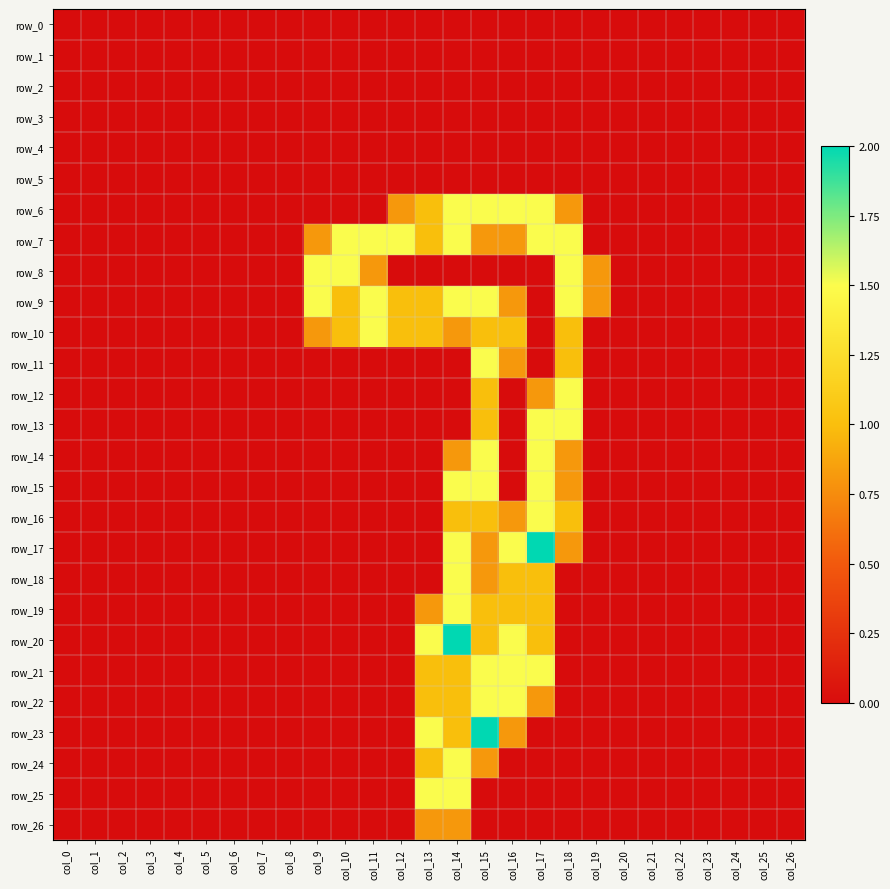

Reading left to right, what are all the values shown in this chart?

row_0: col_0=0.0	col_1=0.0	col_2=0.0	col_3=0.0	col_4=0.0	col_5=0.0	col_6=0.0	col_7=0.0	col_8=0.0	col_9=0.0	col_10=0.0	col_11=0.0	col_12=0.0	col_13=0.0	col_14=0.0	col_15=0.0	col_16=0.0	col_17=0.0	col_18=0.0	col_19=0.0	col_20=0.0	col_21=0.0	col_22=0.0	col_23=0.0	col_24=0.0	col_25=0.0	col_26=0.0
row_1: col_0=0.0	col_1=0.0	col_2=0.0	col_3=0.0	col_4=0.0	col_5=0.0	col_6=0.0	col_7=0.0	col_8=0.0	col_9=0.0	col_10=0.0	col_11=0.0	col_12=0.0	col_13=0.0	col_14=0.0	col_15=0.0	col_16=0.0	col_17=0.0	col_18=0.0	col_19=0.0	col_20=0.0	col_21=0.0	col_22=0.0	col_23=0.0	col_24=0.0	col_25=0.0	col_26=0.0
row_2: col_0=0.0	col_1=0.0	col_2=0.0	col_3=0.0	col_4=0.0	col_5=0.0	col_6=0.0	col_7=0.0	col_8=0.0	col_9=0.0	col_10=0.0	col_11=0.0	col_12=0.0	col_13=0.0	col_14=0.0	col_15=0.0	col_16=0.0	col_17=0.0	col_18=0.0	col_19=0.0	col_20=0.0	col_21=0.0	col_22=0.0	col_23=0.0	col_24=0.0	col_25=0.0	col_26=0.0
row_3: col_0=0.0	col_1=0.0	col_2=0.0	col_3=0.0	col_4=0.0	col_5=0.0	col_6=0.0	col_7=0.0	col_8=0.0	col_9=0.0	col_10=0.0	col_11=0.0	col_12=0.0	col_13=0.0	col_14=0.0	col_15=0.0	col_16=0.0	col_17=0.0	col_18=0.0	col_19=0.0	col_20=0.0	col_21=0.0	col_22=0.0	col_23=0.0	col_24=0.0	col_25=0.0	col_26=0.0
row_4: col_0=0.0	col_1=0.0	col_2=0.0	col_3=0.0	col_4=0.0	col_5=0.0	col_6=0.0	col_7=0.0	col_8=0.0	col_9=0.0	col_10=0.0	col_11=0.0	col_12=0.0	col_13=0.0	col_14=0.0	col_15=0.0	col_16=0.0	col_17=0.0	col_18=0.0	col_19=0.0	col_20=0.0	col_21=0.0	col_22=0.0	col_23=0.0	col_24=0.0	col_25=0.0	col_26=0.0
row_5: col_0=0.0	col_1=0.0	col_2=0.0	col_3=0.0	col_4=0.0	col_5=0.0	col_6=0.0	col_7=0.0	col_8=0.0	col_9=0.0	col_10=0.0	col_11=0.0	col_12=0.0	col_13=0.0	col_14=0.0	col_15=0.0	col_16=0.0	col_17=0.0	col_18=0.0	col_19=0.0	col_20=0.0	col_21=0.0	col_22=0.0	col_23=0.0	col_24=0.0	col_25=0.0	col_26=0.0
row_6: col_0=0.0	col_1=0.0	col_2=0.0	col_3=0.0	col_4=0.0	col_5=0.0	col_6=0.0	col_7=0.0	col_8=0.0	col_9=0.0	col_10=0.0	col_11=0.0	col_12=0.8	col_13=1.0	col_14=1.5	col_15=1.5	col_16=1.5	col_17=1.5	col_18=0.8	col_19=0.0	col_20=0.0	col_21=0.0	col_22=0.0	col_23=0.0	col_24=0.0	col_25=0.0	col_26=0.0
row_7: col_0=0.0	col_1=0.0	col_2=0.0	col_3=0.0	col_4=0.0	col_5=0.0	col_6=0.0	col_7=0.0	col_8=0.0	col_9=0.8	col_10=1.5	col_11=1.5	col_12=1.5	col_13=1.0	col_14=1.5	col_15=0.8	col_16=0.8	col_17=1.5	col_18=1.5	col_19=0.0	col_20=0.0	col_21=0.0	col_22=0.0	col_23=0.0	col_24=0.0	col_25=0.0	col_26=0.0
row_8: col_0=0.0	col_1=0.0	col_2=0.0	col_3=0.0	col_4=0.0	col_5=0.0	col_6=0.0	col_7=0.0	col_8=0.0	col_9=1.5	col_10=1.5	col_11=0.8	col_12=0.0	col_13=0.0	col_14=0.0	col_15=0.0	col_16=0.0	col_17=0.0	col_18=1.5	col_19=0.8	col_20=0.0	col_21=0.0	col_22=0.0	col_23=0.0	col_24=0.0	col_25=0.0	col_26=0.0
row_9: col_0=0.0	col_1=0.0	col_2=0.0	col_3=0.0	col_4=0.0	col_5=0.0	col_6=0.0	col_7=0.0	col_8=0.0	col_9=1.5	col_10=1.0	col_11=1.5	col_12=1.0	col_13=1.0	col_14=1.5	col_15=1.5	col_16=0.8	col_17=0.0	col_18=1.5	col_19=0.8	col_20=0.0	col_21=0.0	col_22=0.0	col_23=0.0	col_24=0.0	col_25=0.0	col_26=0.0
row_10: col_0=0.0	col_1=0.0	col_2=0.0	col_3=0.0	col_4=0.0	col_5=0.0	col_6=0.0	col_7=0.0	col_8=0.0	col_9=0.8	col_10=1.0	col_11=1.5	col_12=1.0	col_13=1.0	col_14=0.8	col_15=1.0	col_16=1.0	col_17=0.0	col_18=1.0	col_19=0.0	col_20=0.0	col_21=0.0	col_22=0.0	col_23=0.0	col_24=0.0	col_25=0.0	col_26=0.0
row_11: col_0=0.0	col_1=0.0	col_2=0.0	col_3=0.0	col_4=0.0	col_5=0.0	col_6=0.0	col_7=0.0	col_8=0.0	col_9=0.0	col_10=0.0	col_11=0.0	col_12=0.0	col_13=0.0	col_14=0.0	col_15=1.5	col_16=0.8	col_17=0.0	col_18=1.0	col_19=0.0	col_20=0.0	col_21=0.0	col_22=0.0	col_23=0.0	col_24=0.0	col_25=0.0	col_26=0.0
row_12: col_0=0.0	col_1=0.0	col_2=0.0	col_3=0.0	col_4=0.0	col_5=0.0	col_6=0.0	col_7=0.0	col_8=0.0	col_9=0.0	col_10=0.0	col_11=0.0	col_12=0.0	col_13=0.0	col_14=0.0	col_15=1.0	col_16=0.0	col_17=0.8	col_18=1.5	col_19=0.0	col_20=0.0	col_21=0.0	col_22=0.0	col_23=0.0	col_24=0.0	col_25=0.0	col_26=0.0
row_13: col_0=0.0	col_1=0.0	col_2=0.0	col_3=0.0	col_4=0.0	col_5=0.0	col_6=0.0	col_7=0.0	col_8=0.0	col_9=0.0	col_10=0.0	col_11=0.0	col_12=0.0	col_13=0.0	col_14=0.0	col_15=1.0	col_16=0.0	col_17=1.5	col_18=1.5	col_19=0.0	col_20=0.0	col_21=0.0	col_22=0.0	col_23=0.0	col_24=0.0	col_25=0.0	col_26=0.0
row_14: col_0=0.0	col_1=0.0	col_2=0.0	col_3=0.0	col_4=0.0	col_5=0.0	col_6=0.0	col_7=0.0	col_8=0.0	col_9=0.0	col_10=0.0	col_11=0.0	col_12=0.0	col_13=0.0	col_14=0.8	col_15=1.5	col_16=0.0	col_17=1.5	col_18=0.8	col_19=0.0	col_20=0.0	col_21=0.0	col_22=0.0	col_23=0.0	col_24=0.0	col_25=0.0	col_26=0.0
row_15: col_0=0.0	col_1=0.0	col_2=0.0	col_3=0.0	col_4=0.0	col_5=0.0	col_6=0.0	col_7=0.0	col_8=0.0	col_9=0.0	col_10=0.0	col_11=0.0	col_12=0.0	col_13=0.0	col_14=1.5	col_15=1.5	col_16=0.0	col_17=1.5	col_18=0.8	col_19=0.0	col_20=0.0	col_21=0.0	col_22=0.0	col_23=0.0	col_24=0.0	col_25=0.0	col_26=0.0
row_16: col_0=0.0	col_1=0.0	col_2=0.0	col_3=0.0	col_4=0.0	col_5=0.0	col_6=0.0	col_7=0.0	col_8=0.0	col_9=0.0	col_10=0.0	col_11=0.0	col_12=0.0	col_13=0.0	col_14=1.0	col_15=1.0	col_16=0.8	col_17=1.5	col_18=1.0	col_19=0.0	col_20=0.0	col_21=0.0	col_22=0.0	col_23=0.0	col_24=0.0	col_25=0.0	col_26=0.0
row_17: col_0=0.0	col_1=0.0	col_2=0.0	col_3=0.0	col_4=0.0	col_5=0.0	col_6=0.0	col_7=0.0	col_8=0.0	col_9=0.0	col_10=0.0	col_11=0.0	col_12=0.0	col_13=0.0	col_14=1.5	col_15=0.8	col_16=1.5	col_17=2.0	col_18=0.8	col_19=0.0	col_20=0.0	col_21=0.0	col_22=0.0	col_23=0.0	col_24=0.0	col_25=0.0	col_26=0.0
row_18: col_0=0.0	col_1=0.0	col_2=0.0	col_3=0.0	col_4=0.0	col_5=0.0	col_6=0.0	col_7=0.0	col_8=0.0	col_9=0.0	col_10=0.0	col_11=0.0	col_12=0.0	col_13=0.0	col_14=1.5	col_15=0.8	col_16=1.0	col_17=1.0	col_18=0.0	col_19=0.0	col_20=0.0	col_21=0.0	col_22=0.0	col_23=0.0	col_24=0.0	col_25=0.0	col_26=0.0
row_19: col_0=0.0	col_1=0.0	col_2=0.0	col_3=0.0	col_4=0.0	col_5=0.0	col_6=0.0	col_7=0.0	col_8=0.0	col_9=0.0	col_10=0.0	col_11=0.0	col_12=0.0	col_13=0.8	col_14=1.5	col_15=1.0	col_16=1.0	col_17=1.0	col_18=0.0	col_19=0.0	col_20=0.0	col_21=0.0	col_22=0.0	col_23=0.0	col_24=0.0	col_25=0.0	col_26=0.0
row_20: col_0=0.0	col_1=0.0	col_2=0.0	col_3=0.0	col_4=0.0	col_5=0.0	col_6=0.0	col_7=0.0	col_8=0.0	col_9=0.0	col_10=0.0	col_11=0.0	col_12=0.0	col_13=1.5	col_14=2.0	col_15=1.0	col_16=1.5	col_17=1.0	col_18=0.0	col_19=0.0	col_20=0.0	col_21=0.0	col_22=0.0	col_23=0.0	col_24=0.0	col_25=0.0	col_26=0.0
row_21: col_0=0.0	col_1=0.0	col_2=0.0	col_3=0.0	col_4=0.0	col_5=0.0	col_6=0.0	col_7=0.0	col_8=0.0	col_9=0.0	col_10=0.0	col_11=0.0	col_12=0.0	col_13=1.0	col_14=1.0	col_15=1.5	col_16=1.5	col_17=1.5	col_18=0.0	col_19=0.0	col_20=0.0	col_21=0.0	col_22=0.0	col_23=0.0	col_24=0.0	col_25=0.0	col_26=0.0
row_22: col_0=0.0	col_1=0.0	col_2=0.0	col_3=0.0	col_4=0.0	col_5=0.0	col_6=0.0	col_7=0.0	col_8=0.0	col_9=0.0	col_10=0.0	col_11=0.0	col_12=0.0	col_13=1.0	col_14=1.0	col_15=1.5	col_16=1.5	col_17=0.8	col_18=0.0	col_19=0.0	col_20=0.0	col_21=0.0	col_22=0.0	col_23=0.0	col_24=0.0	col_25=0.0	col_26=0.0
row_23: col_0=0.0	col_1=0.0	col_2=0.0	col_3=0.0	col_4=0.0	col_5=0.0	col_6=0.0	col_7=0.0	col_8=0.0	col_9=0.0	col_10=0.0	col_11=0.0	col_12=0.0	col_13=1.5	col_14=1.0	col_15=2.0	col_16=0.8	col_17=0.0	col_18=0.0	col_19=0.0	col_20=0.0	col_21=0.0	col_22=0.0	col_23=0.0	col_24=0.0	col_25=0.0	col_26=0.0
row_24: col_0=0.0	col_1=0.0	col_2=0.0	col_3=0.0	col_4=0.0	col_5=0.0	col_6=0.0	col_7=0.0	col_8=0.0	col_9=0.0	col_10=0.0	col_11=0.0	col_12=0.0	col_13=1.0	col_14=1.5	col_15=0.8	col_16=0.0	col_17=0.0	col_18=0.0	col_19=0.0	col_20=0.0	col_21=0.0	col_22=0.0	col_23=0.0	col_24=0.0	col_25=0.0	col_26=0.0
row_25: col_0=0.0	col_1=0.0	col_2=0.0	col_3=0.0	col_4=0.0	col_5=0.0	col_6=0.0	col_7=0.0	col_8=0.0	col_9=0.0	col_10=0.0	col_11=0.0	col_12=0.0	col_13=1.5	col_14=1.5	col_15=0.0	col_16=0.0	col_17=0.0	col_18=0.0	col_19=0.0	col_20=0.0	col_21=0.0	col_22=0.0	col_23=0.0	col_24=0.0	col_25=0.0	col_26=0.0
row_26: col_0=0.0	col_1=0.0	col_2=0.0	col_3=0.0	col_4=0.0	col_5=0.0	col_6=0.0	col_7=0.0	col_8=0.0	col_9=0.0	col_10=0.0	col_11=0.0	col_12=0.0	col_13=0.8	col_14=0.8	col_15=0.0	col_16=0.0	col_17=0.0	col_18=0.0	col_19=0.0	col_20=0.0	col_21=0.0	col_22=0.0	col_23=0.0	col_24=0.0	col_25=0.0	col_26=0.0